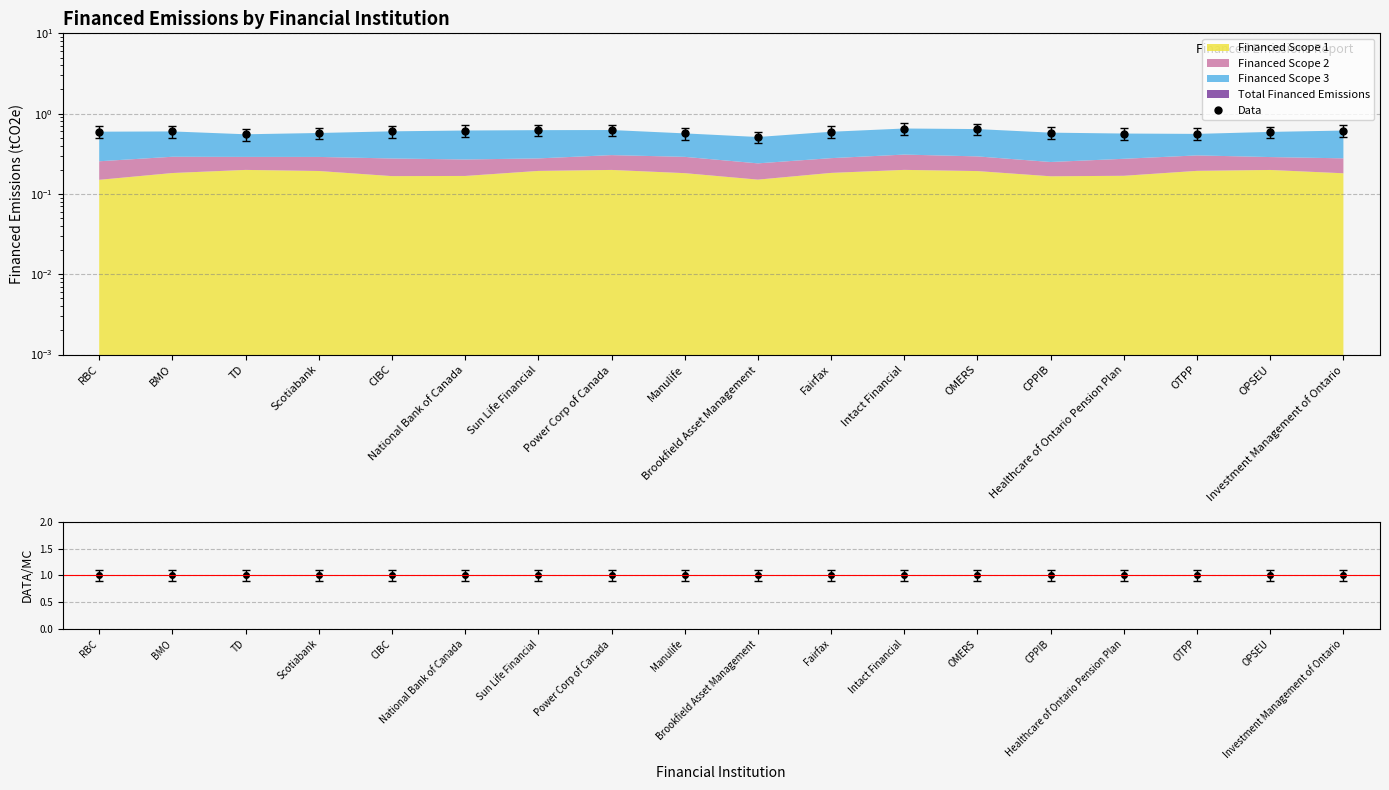

At which category does the chart reach its minimum across all series?

Brookfield Asset Management